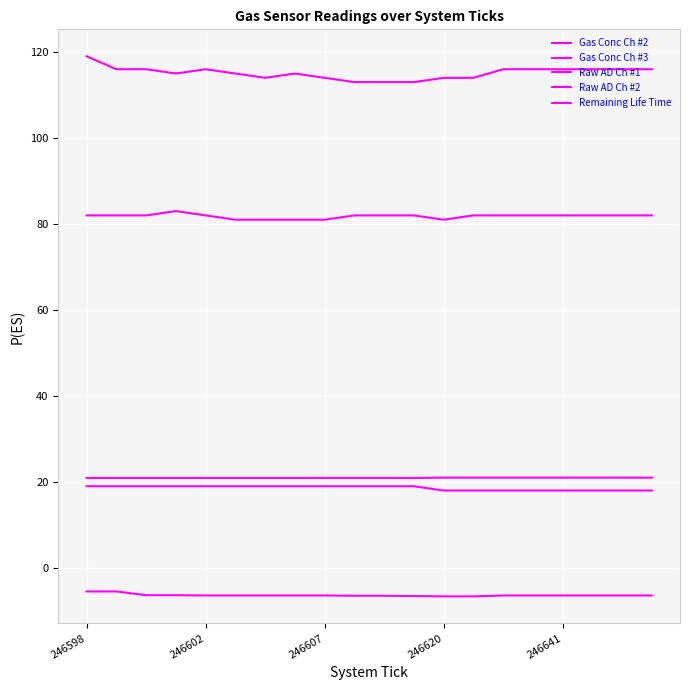

Does the chart have visible grid lines?

Yes